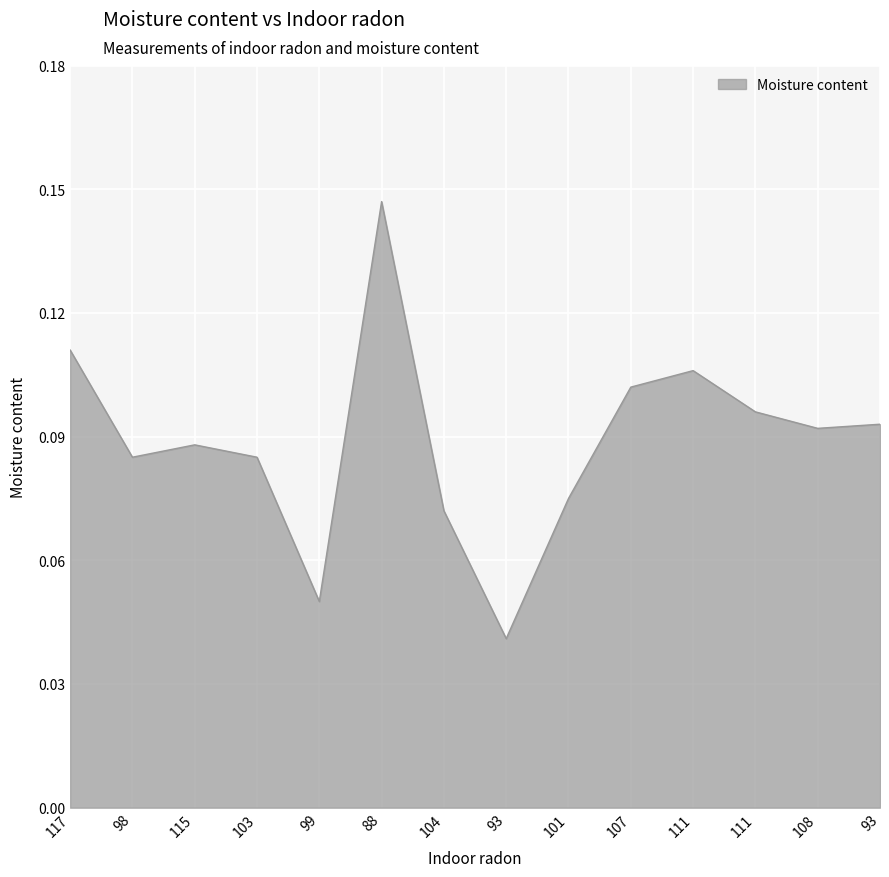

Reading right to left, transcribe all the data shown in this chart.

93=0.1	108=0.1	111=0.1	111=0.1	107=0.1	101=0.1	93=0.0	104=0.1	88=0.1	99=0.1	103=0.1	115=0.1	98=0.1	117=0.1